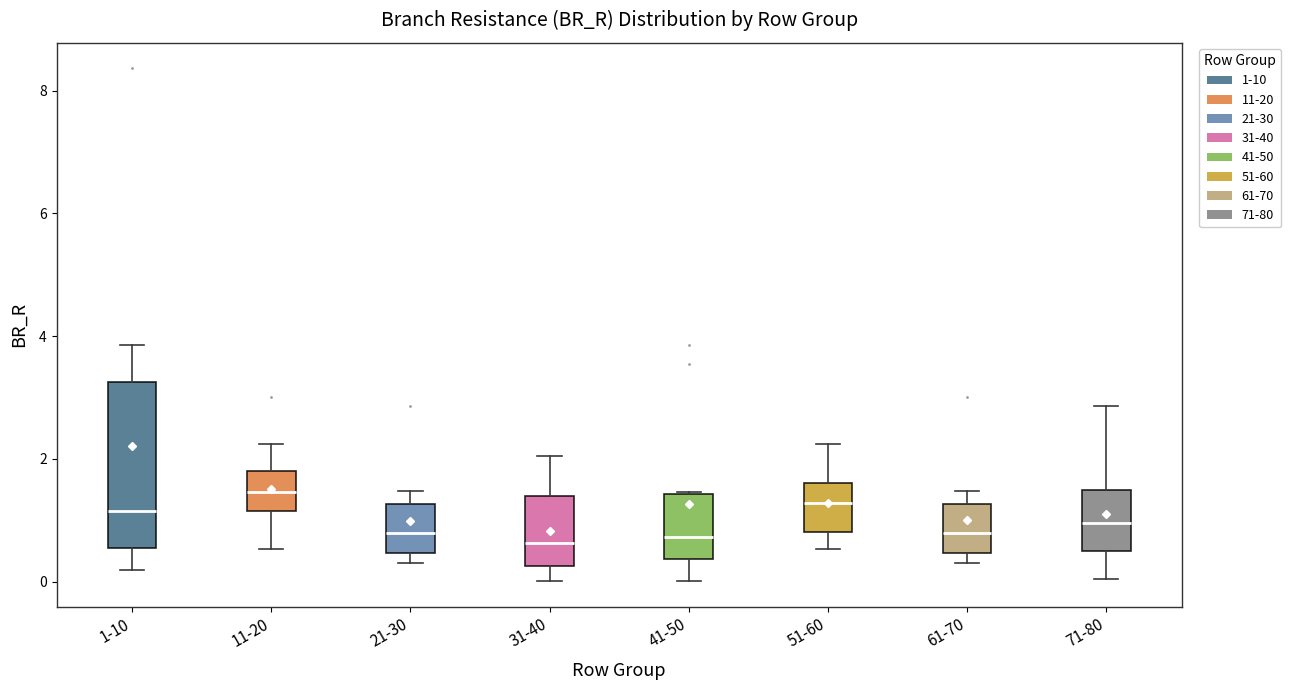

Where is the upper edge of the box for 21-30 on the y-axis? The values are not printed on the chart, so give them approximately, as read against the axis.

1.2